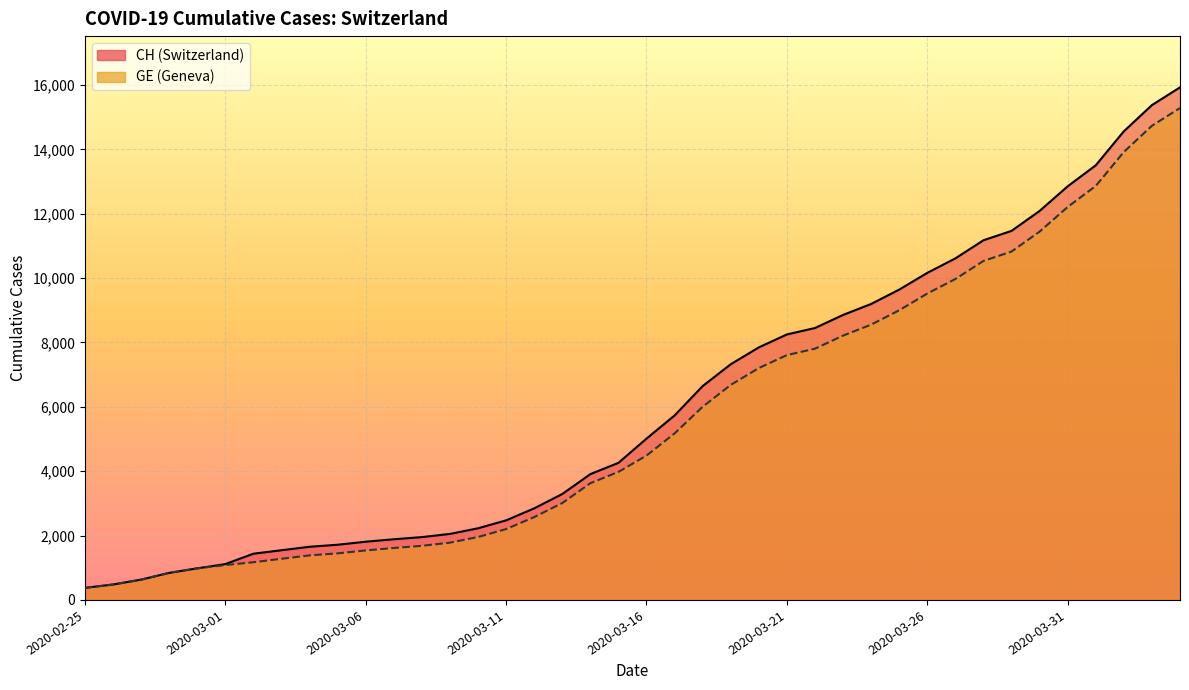

What is the sum of the GE values at 2020-03-11 and 2020-03-23?

10414